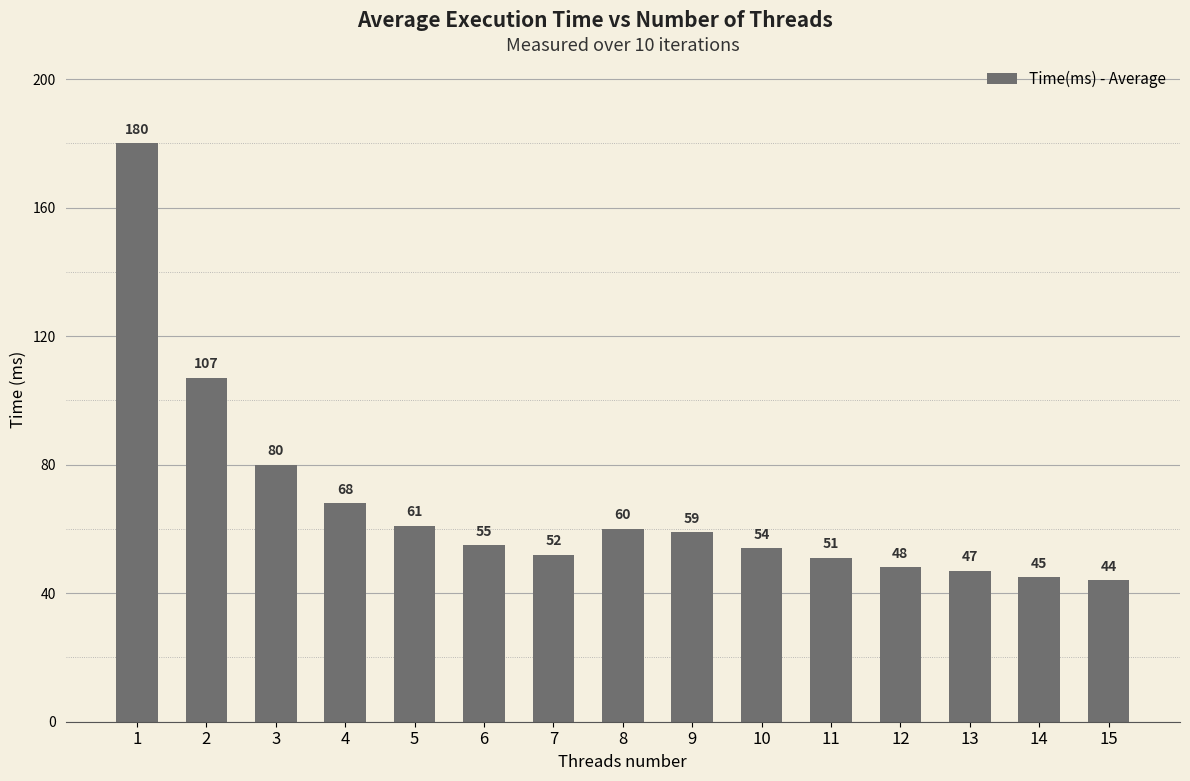

Is it true that the value at 13 is 65?

False